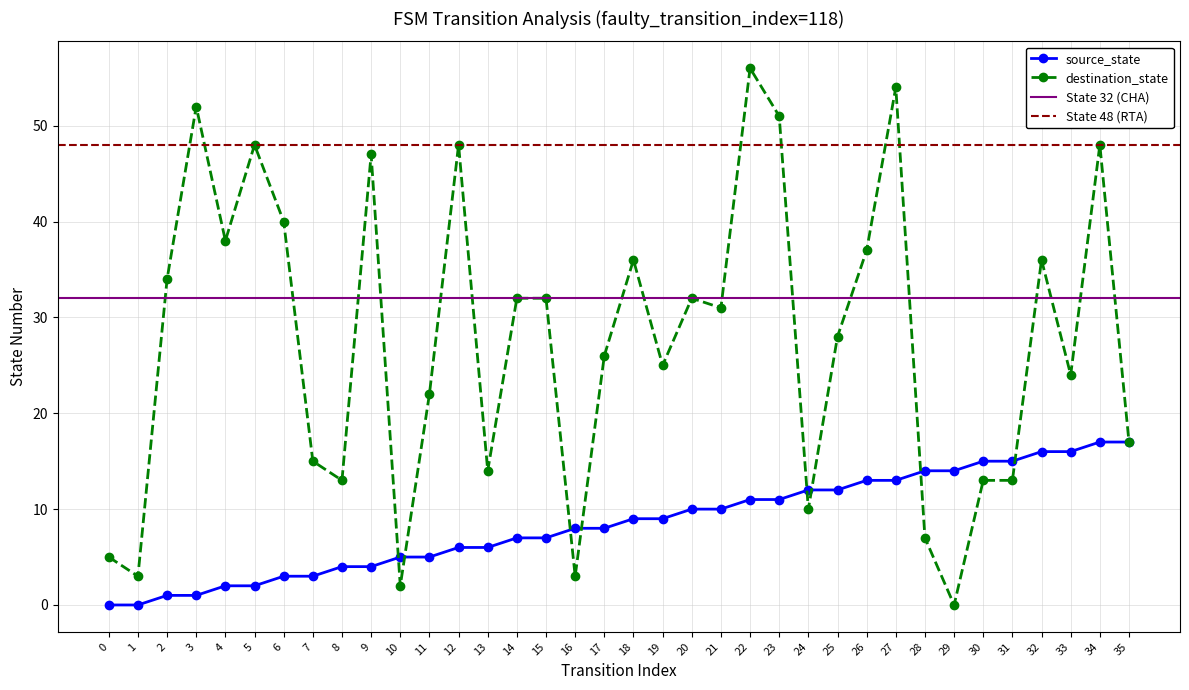

What is the difference between the maximum and second lowest values in the source_state series?

17